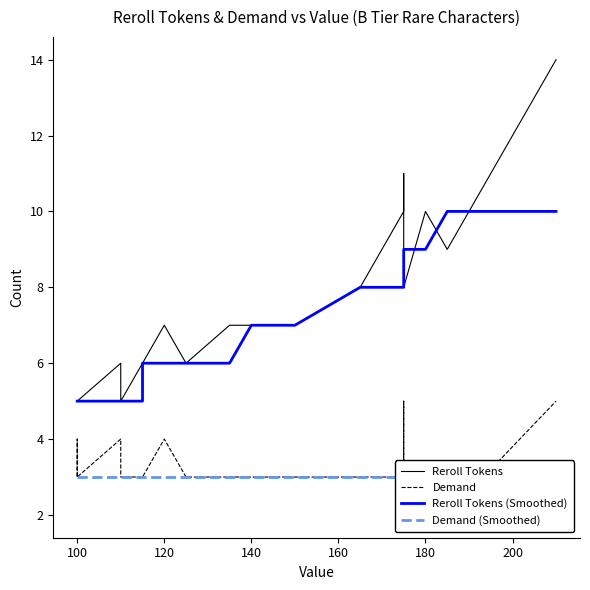

In Reroll Tokens, how many points are higher than both neighbors (excluding endpoints)?

4